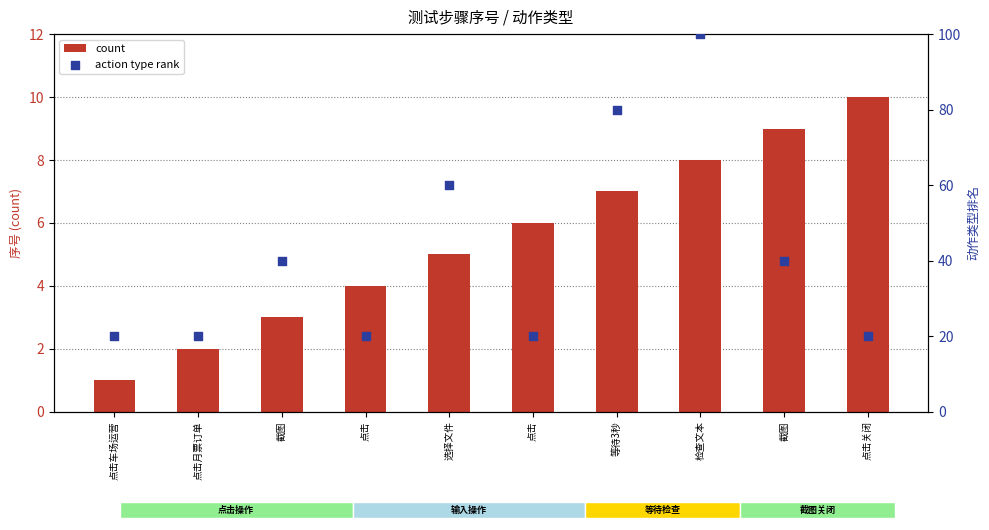

What are all the series names shown in the legend?

count, action type rank